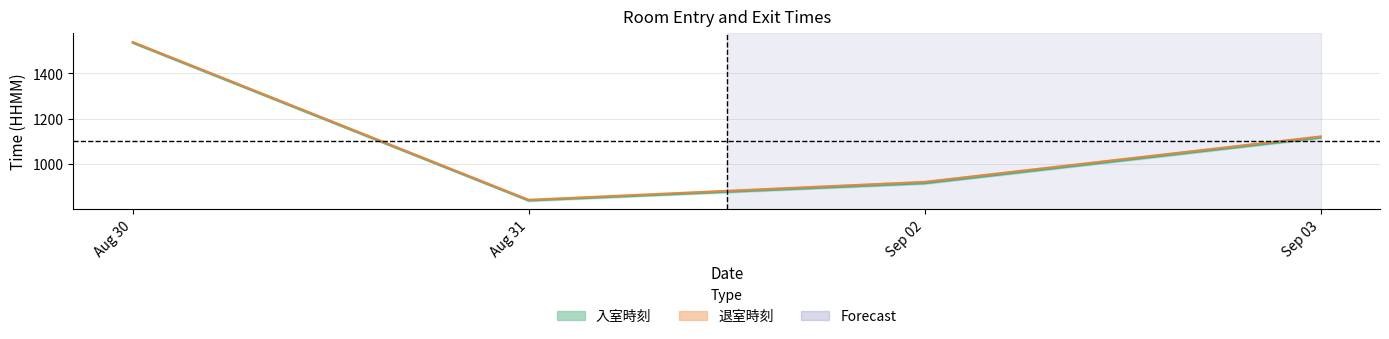

At which category is the sum across all series the highest?

Aug 30